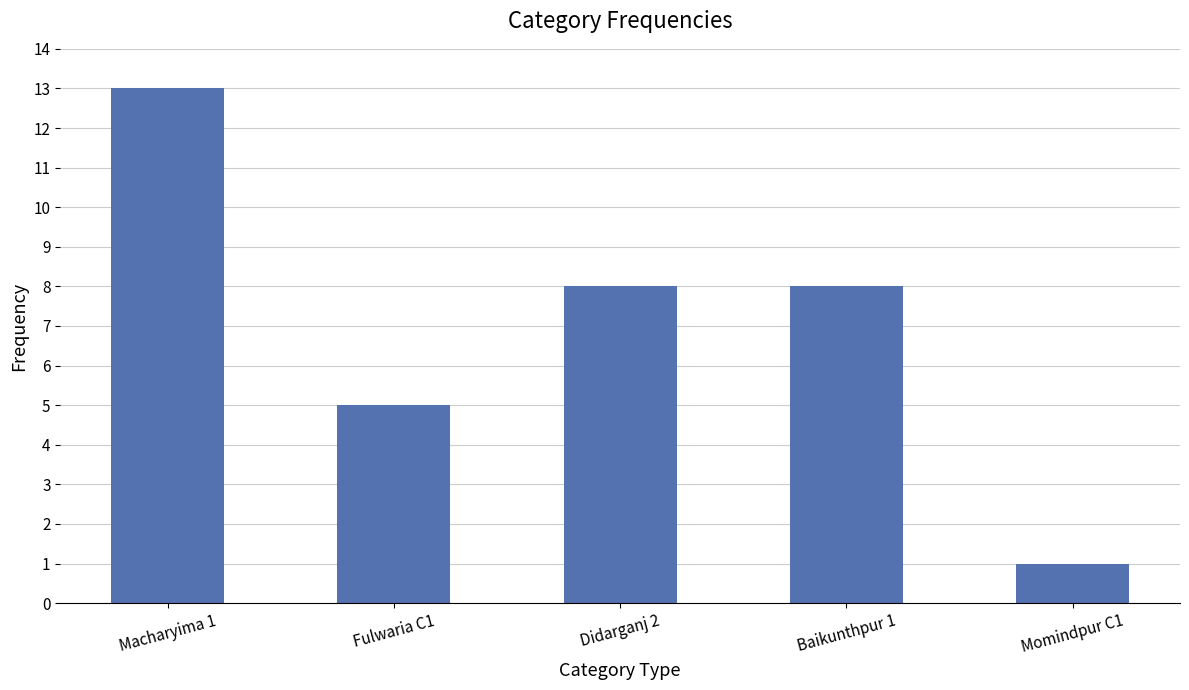

The value at Baikunthpur 1 is 8. True or false?

True